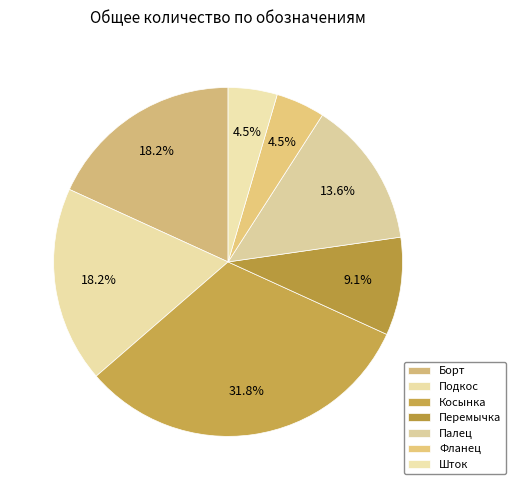

How many segments does this pie chart have?

7